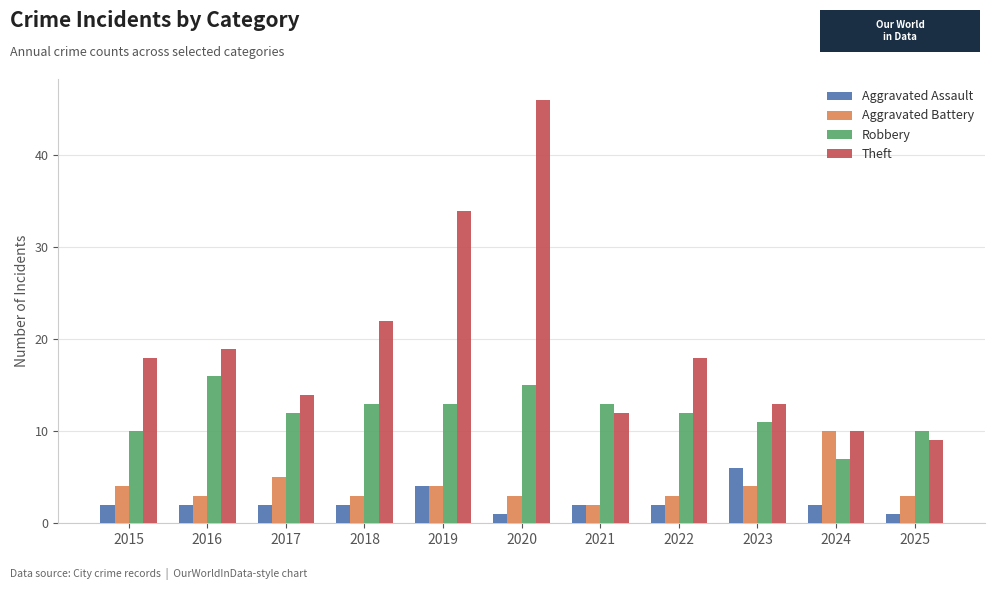

At which category is the sum across all series the highest?

2020